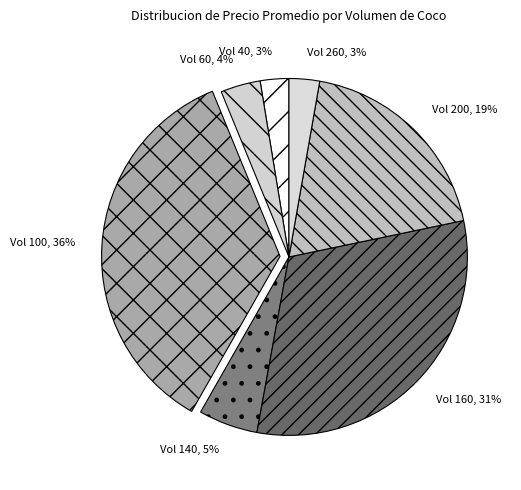

Is there a majority slice in this chart?

No